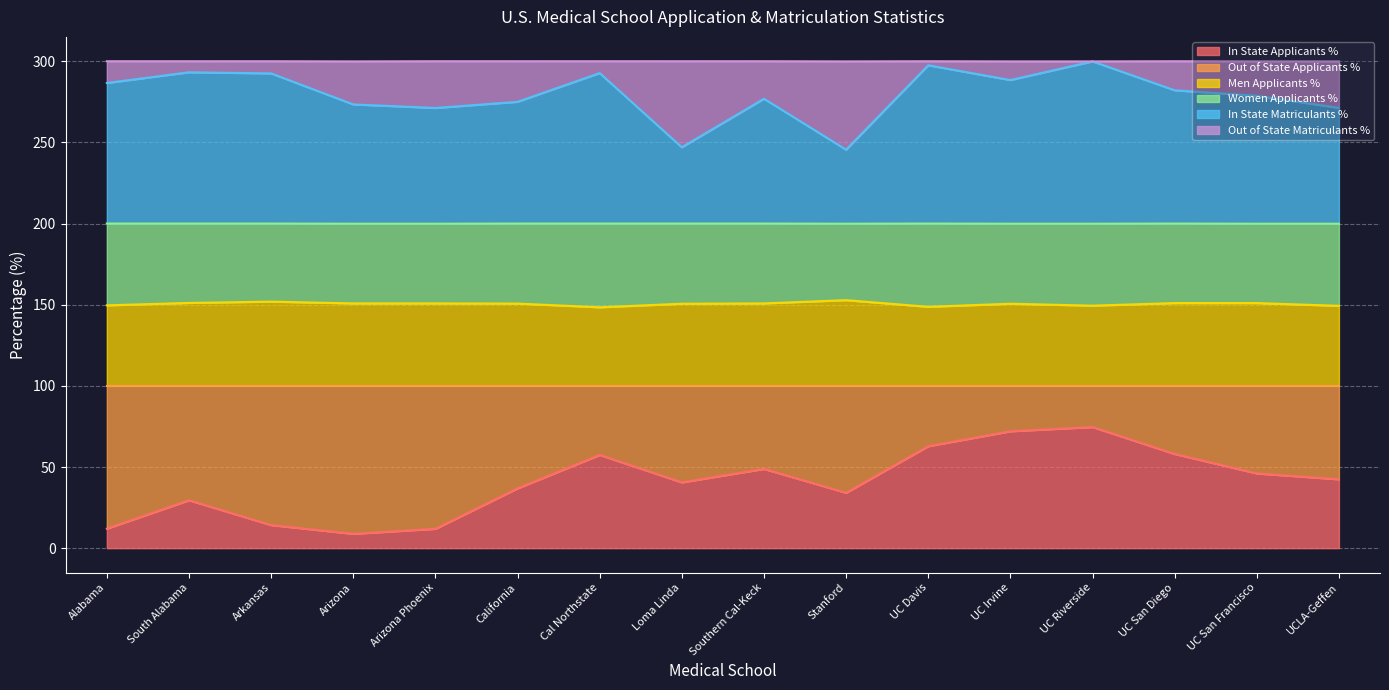

At which label does Men Applicants % reach its minimum?

Cal Northstate